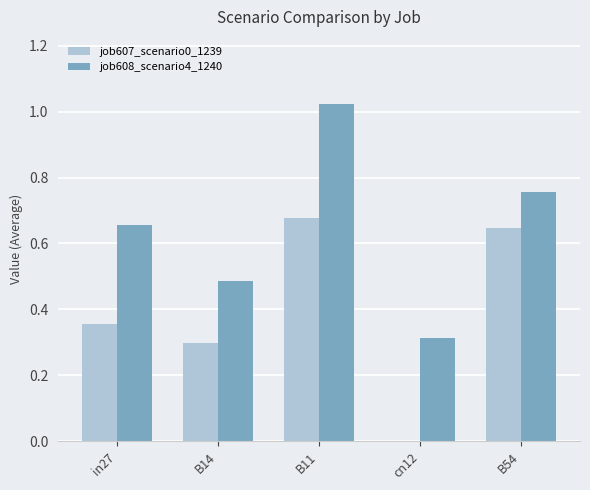

Between B11 and cn12, which series saw the biggest shift?

job608_scenario4_1240